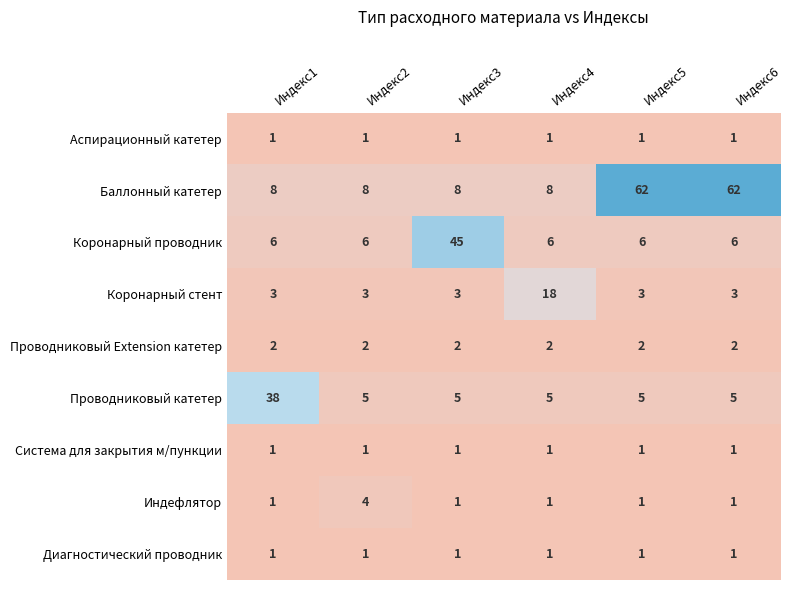

At how many categories does at least one series exceed 24?

4